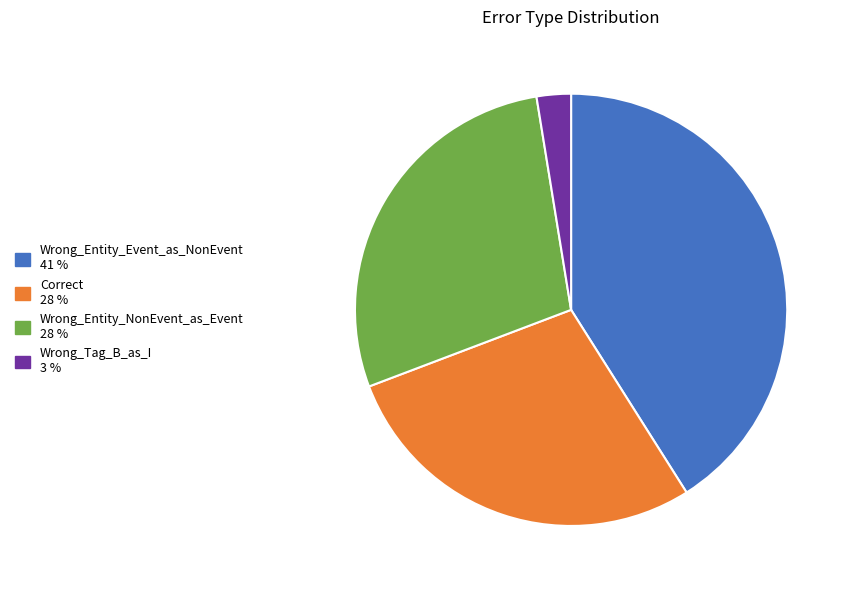

Count the number of slices in the pie.

4